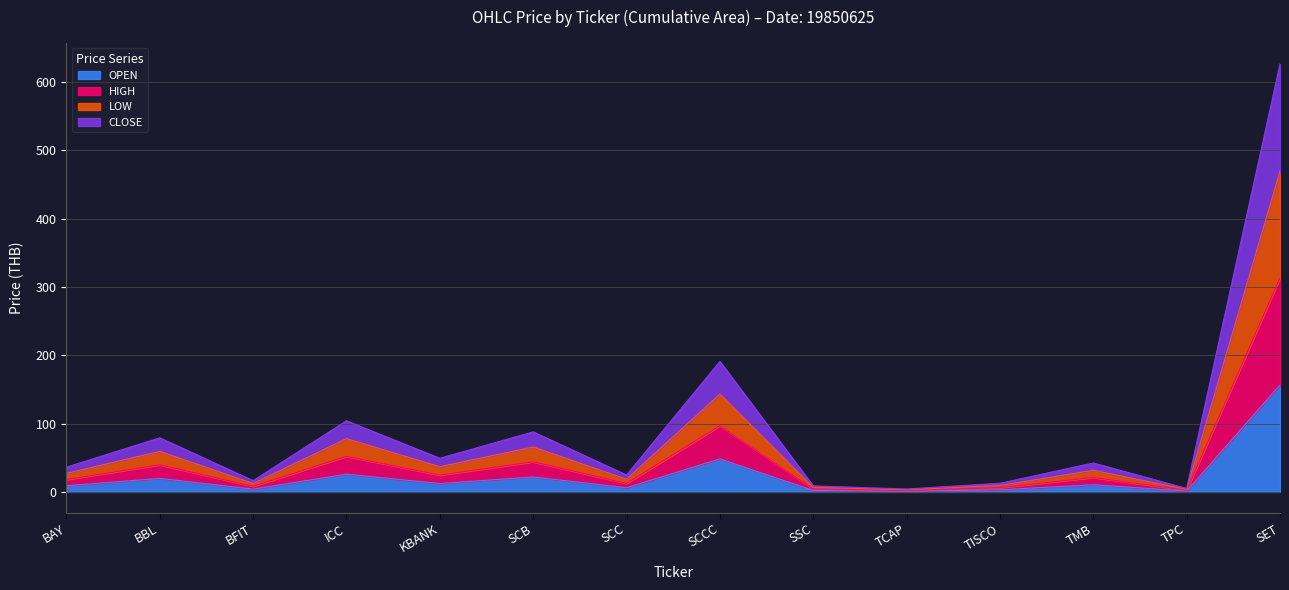

At which label does OPEN reach its peak?

SET